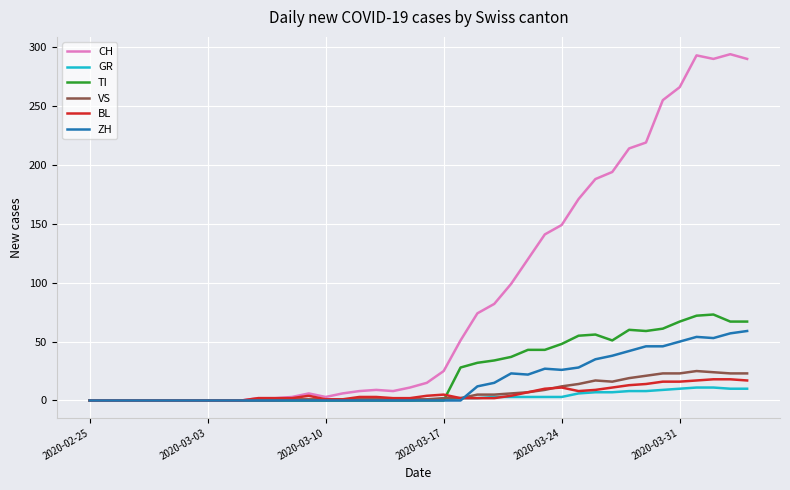

Which series has the largest range (max minus min)?

CH